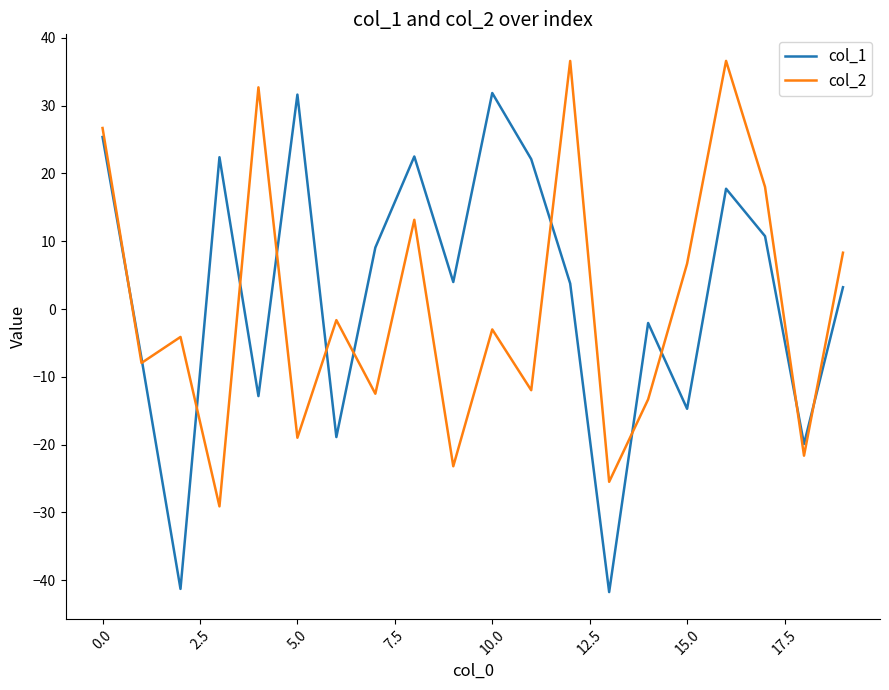

Which series has the widest spread of values?

col_1